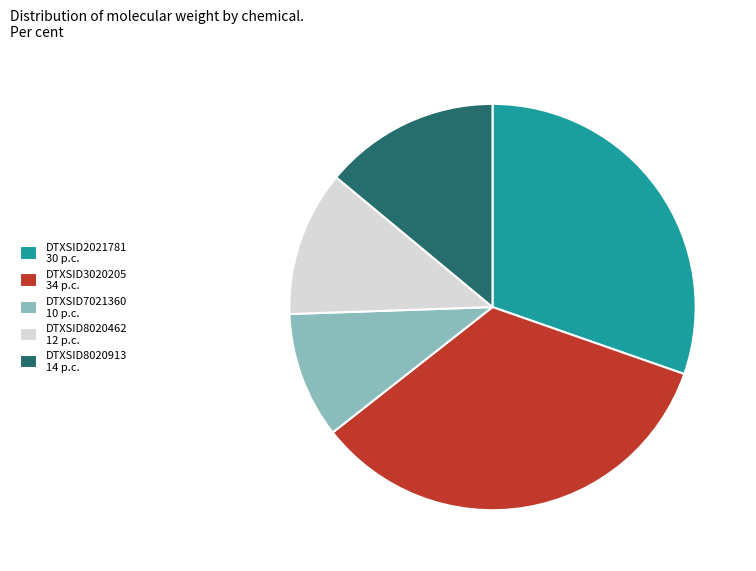

Is the sum of DTXSID3020205 34 p.c. and DTXSID7021360 10 p.c. greater than half?

No